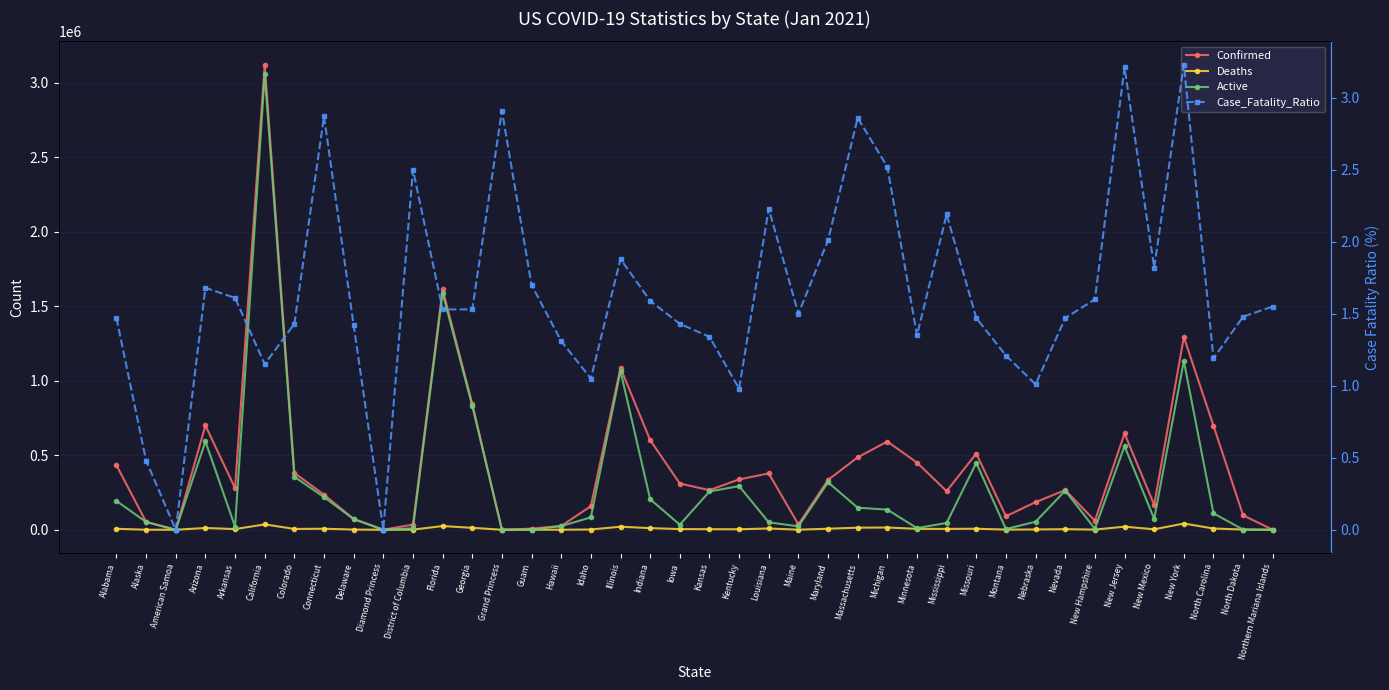

True or false: Active and Case_Fatality_Ratio cross at least once.

False